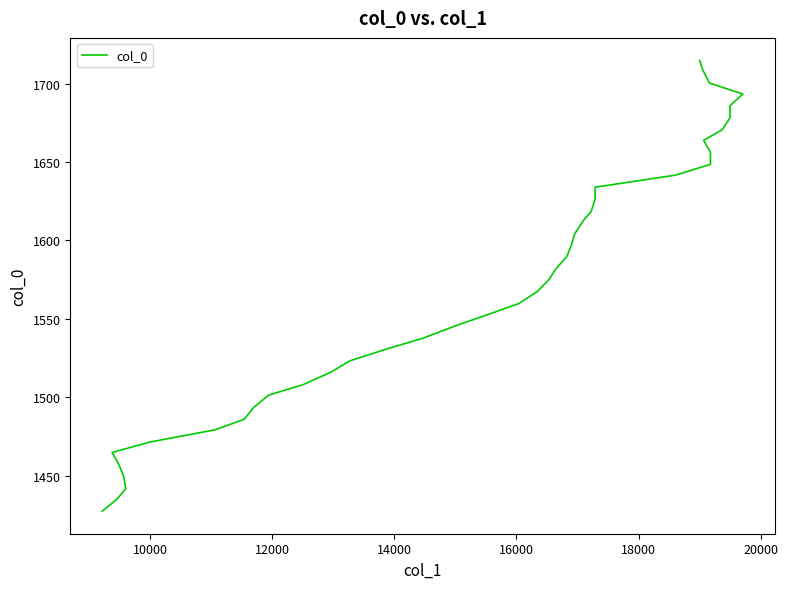

Count the number of categories in the chart.

40